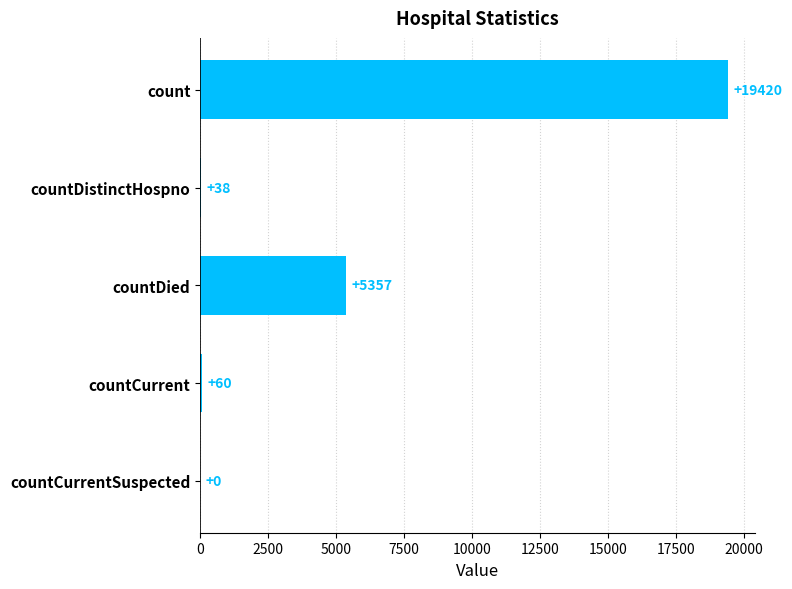

Which has a higher value, countDied or countCurrent?

countDied